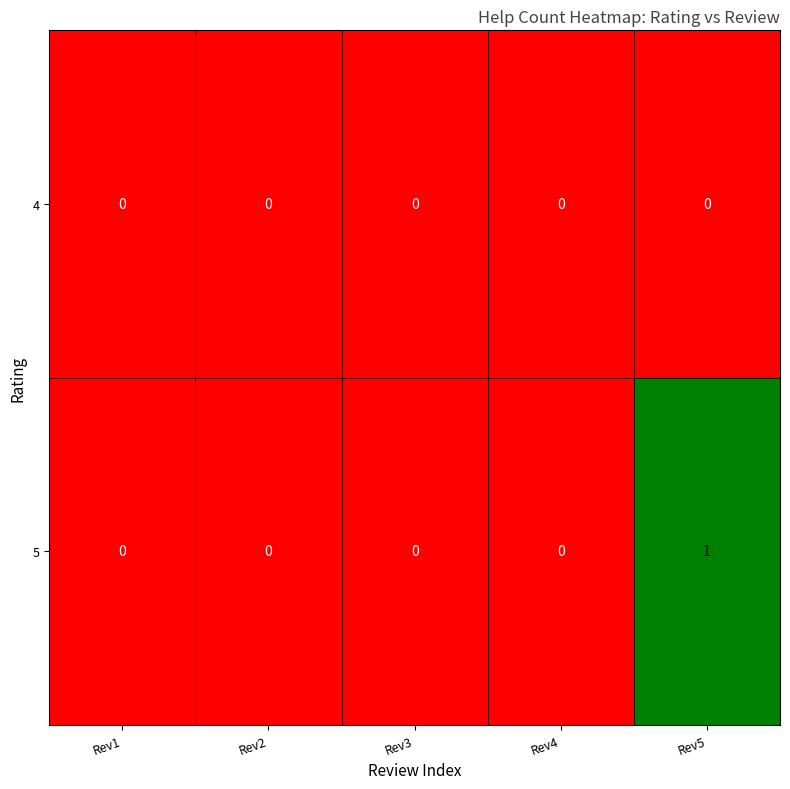

Which series has the largest total across all categories?

5